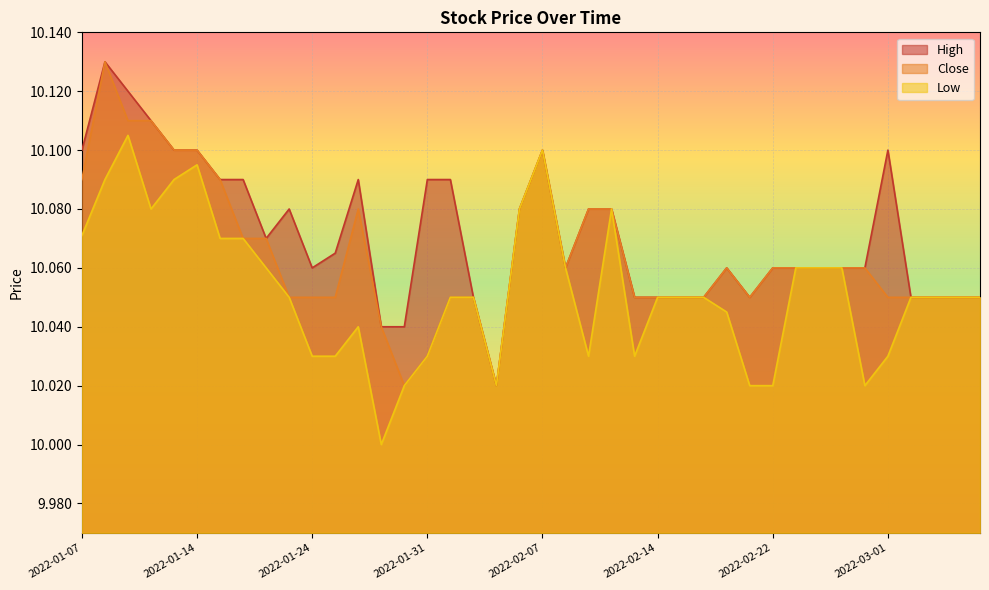

True or false: Low and Close intersect in this chart.

False